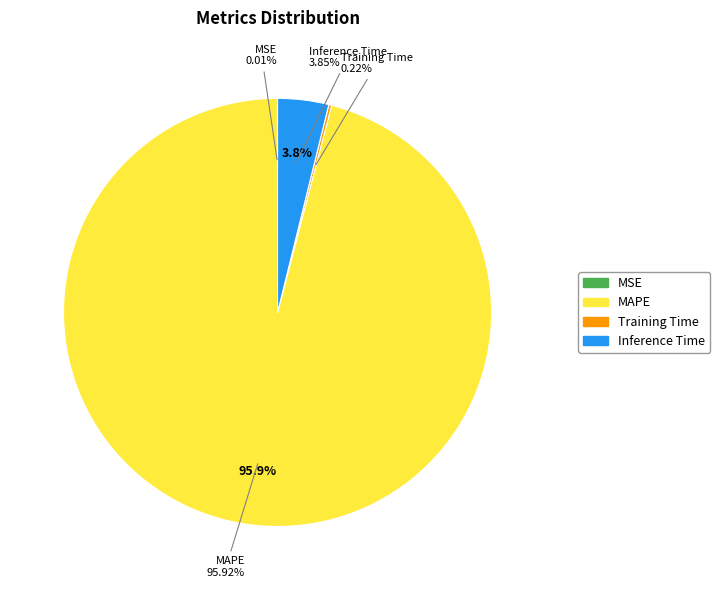

Between Training Time and MSE, which is larger?

Training Time